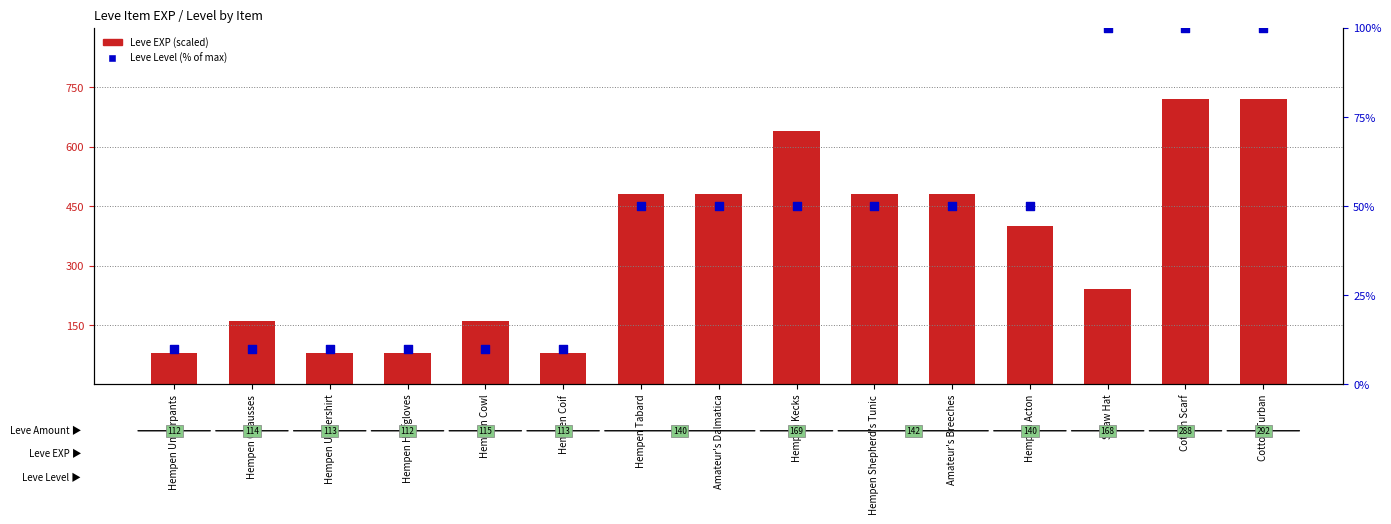

At how many categories does at least one series exceed 353?

8